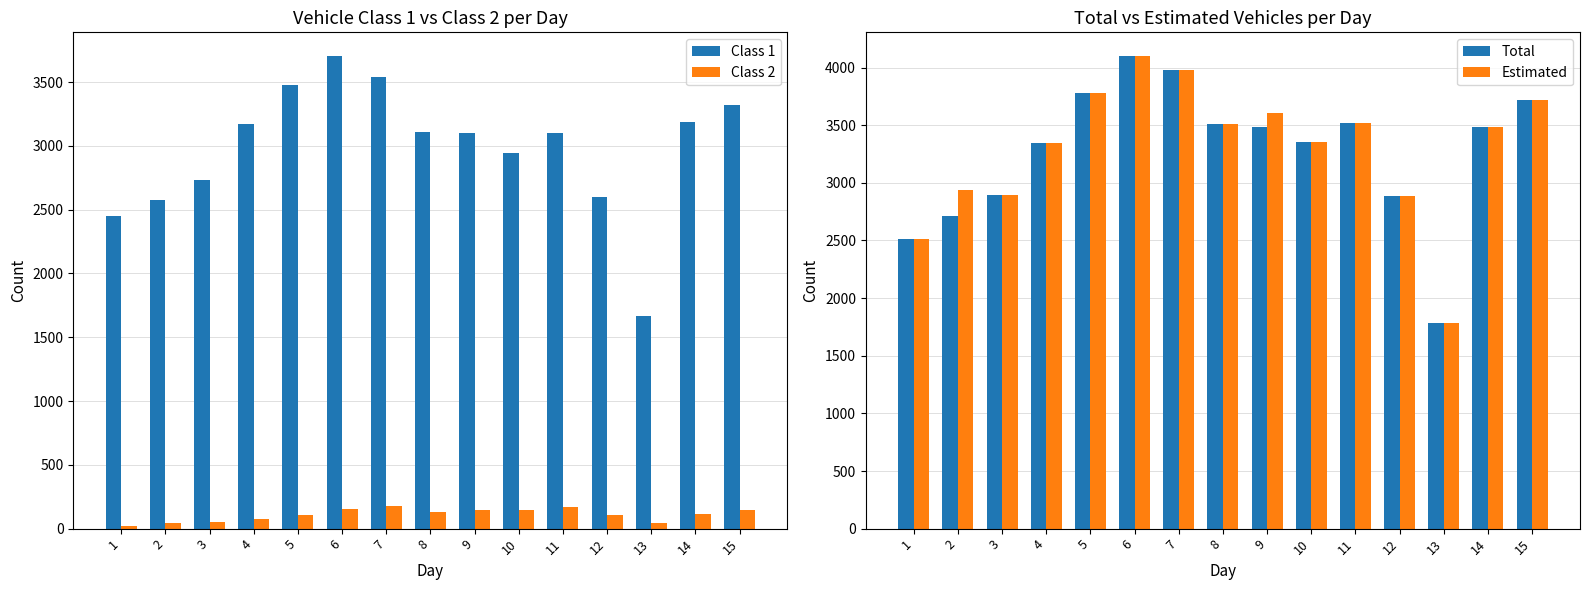

List the series in order of their peak value, lowest first.

Class 2, Class 1, Total, Estimated